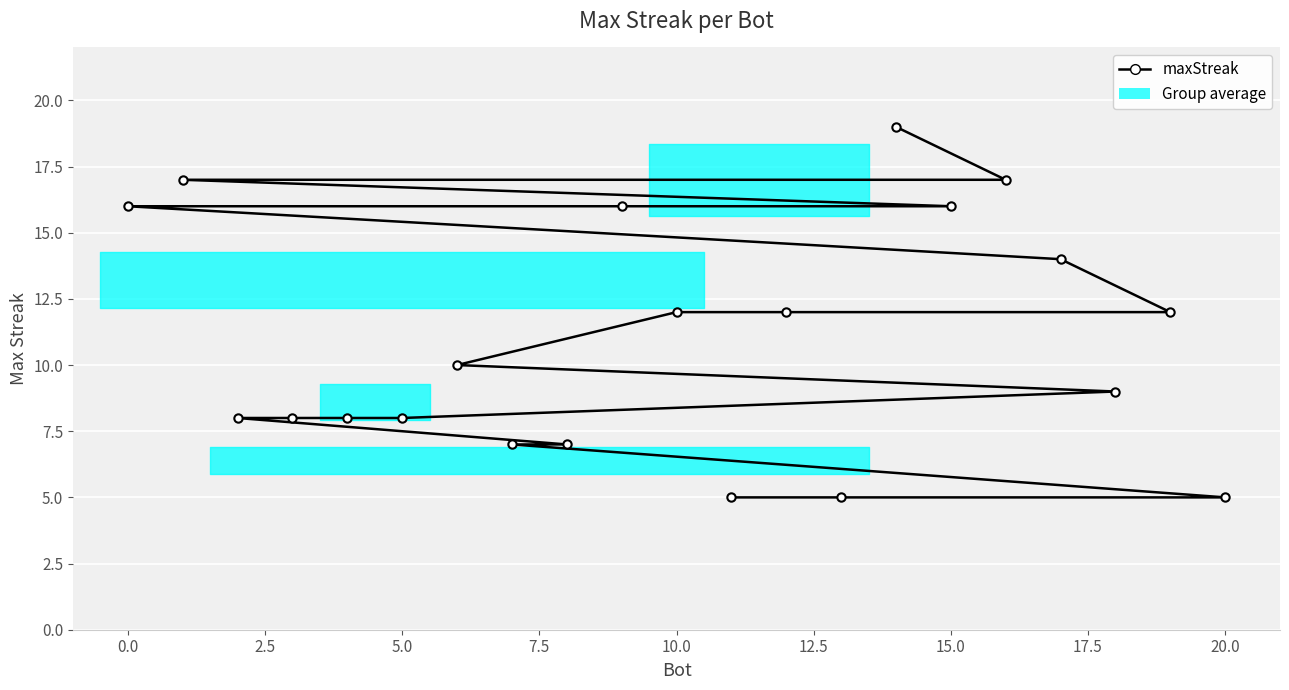

True or false: the data has more than 0 interior local peaks.

False